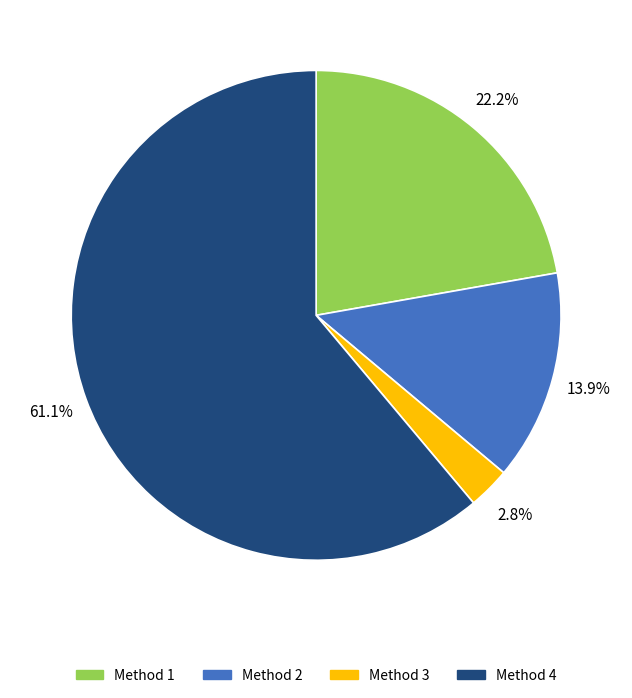

Between Method 1 and Method 3, which is larger?

Method 1